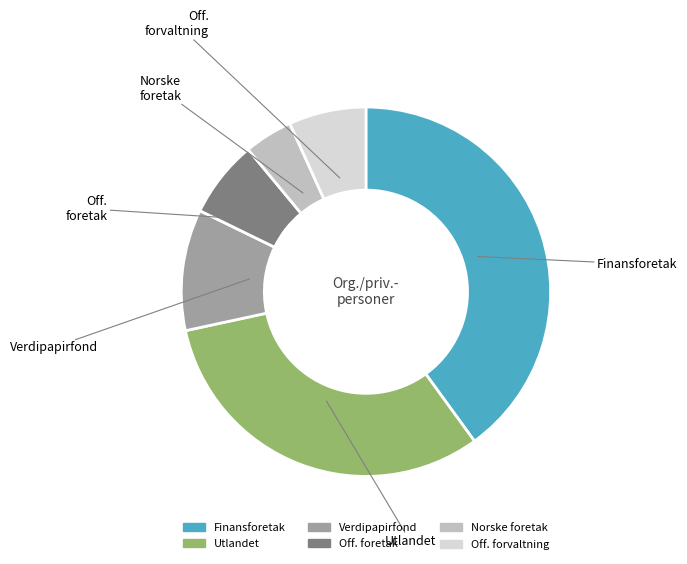

What is the largest slice in the pie chart?

Finansforetak